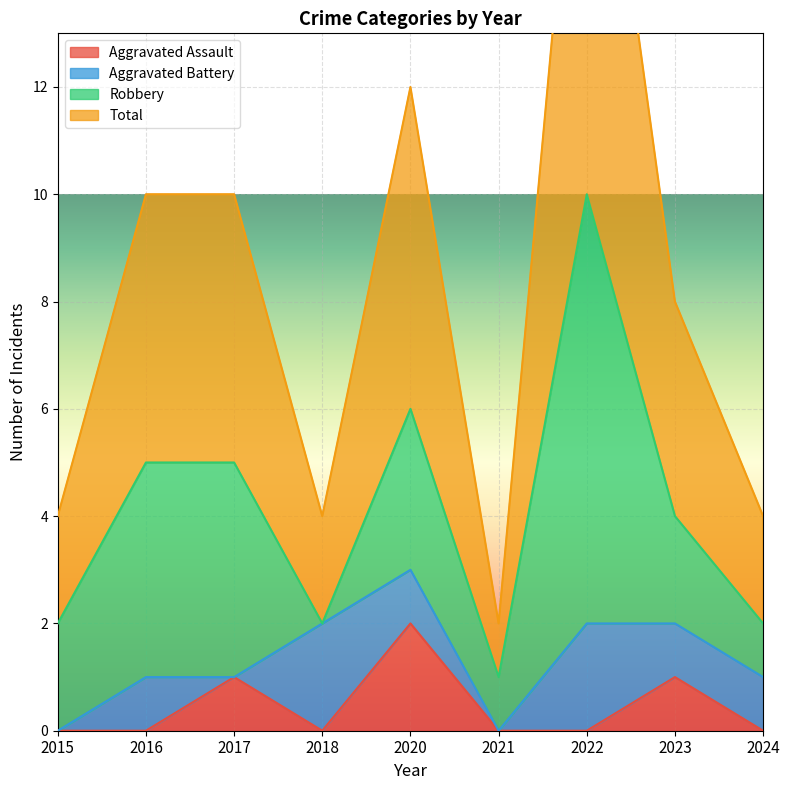

Is it true that Aggravated Assault equals 0 at 2021?

True